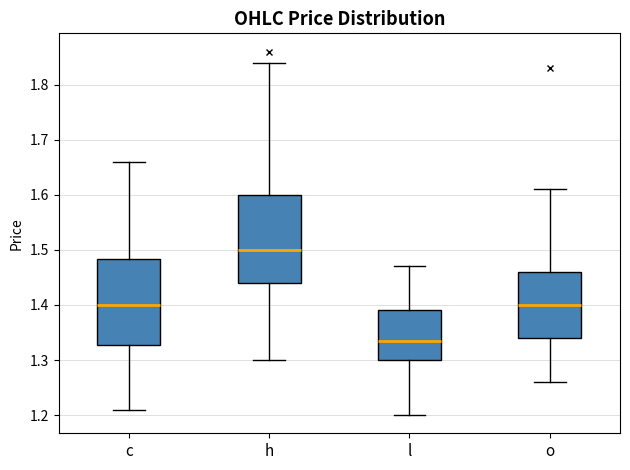

Which box has the highest median line?

h